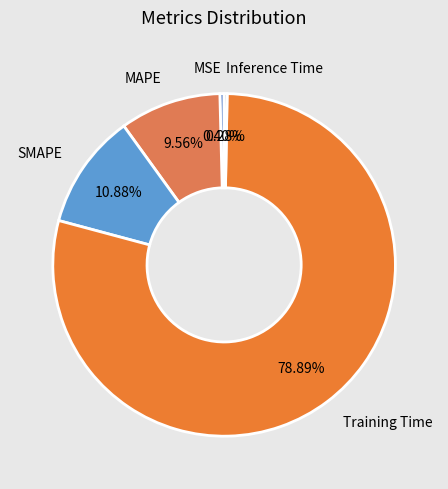

What is the majority slice?

Training Time